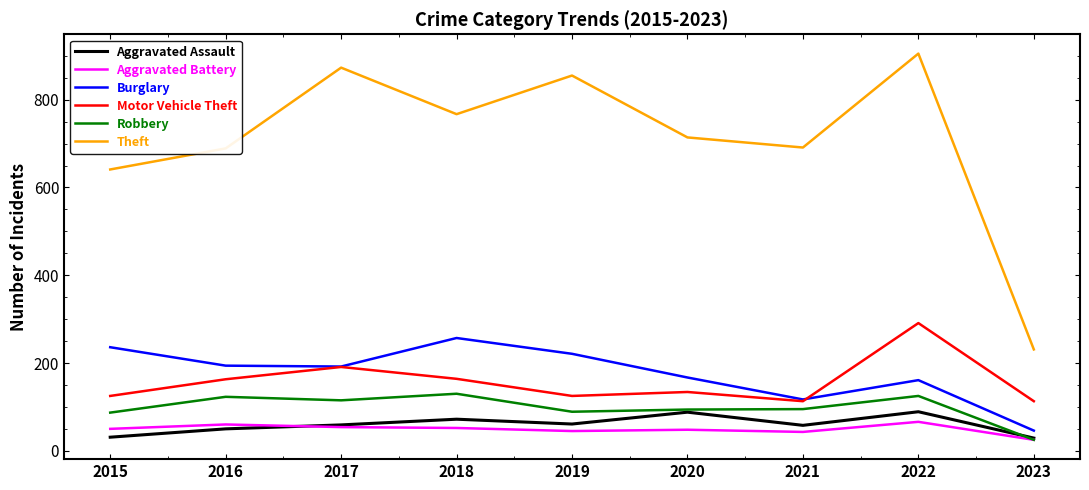

True or false: Aggravated Assault and Theft cross at least once.

False